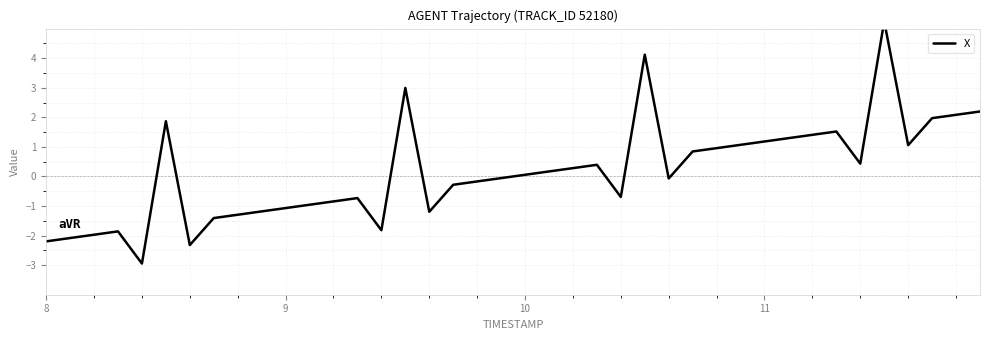

How many data points are above 0?

20